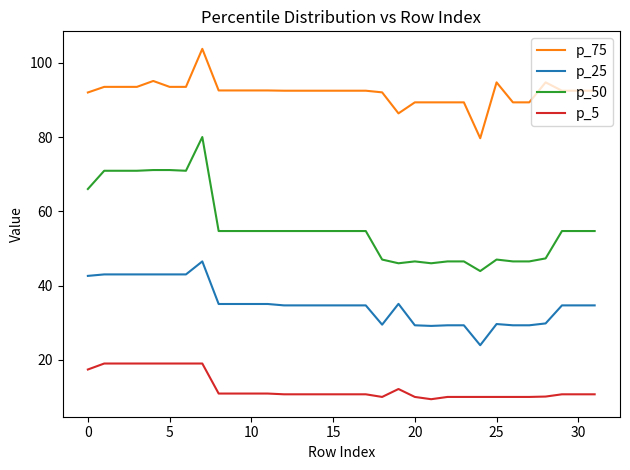

True or false: p_75 and p_5 intersect in this chart.

False